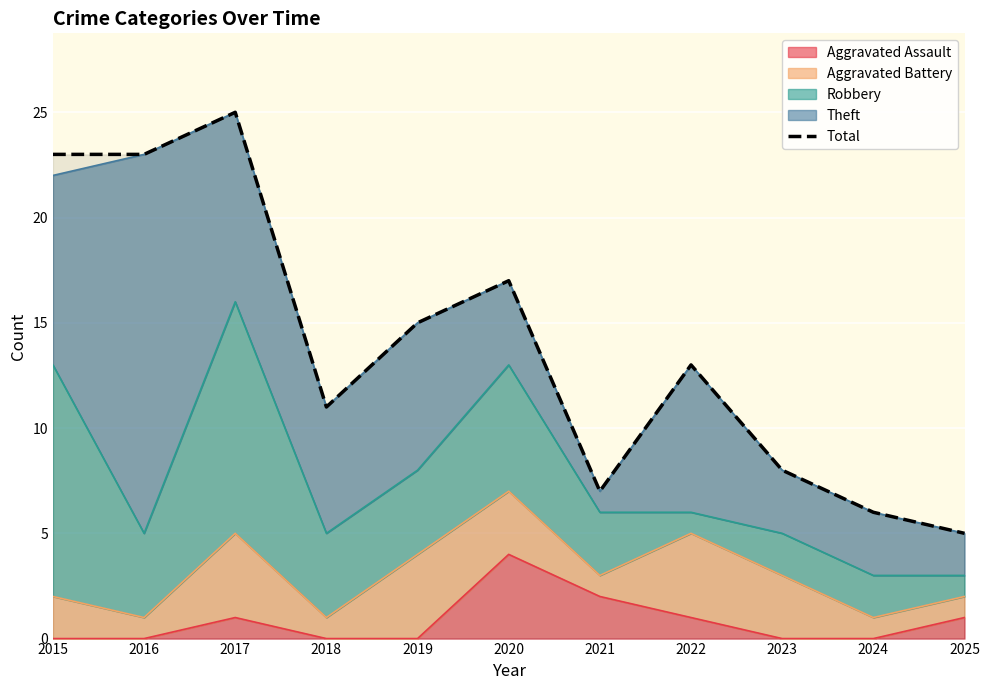

Rank the categories by value from highest to lowest.

2017, 2015, 2016, 2020, 2019, 2022, 2018, 2023, 2021, 2024, 2025